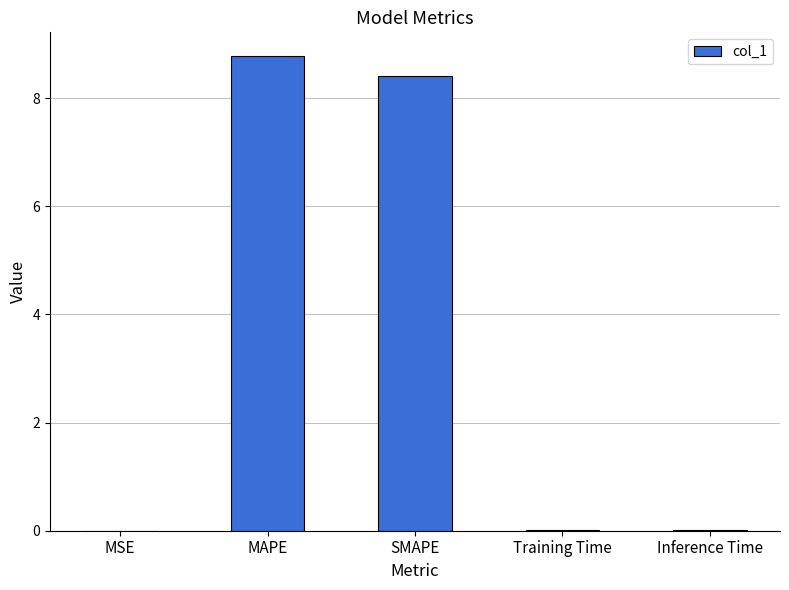

What value does the data have at MAPE?

8.8